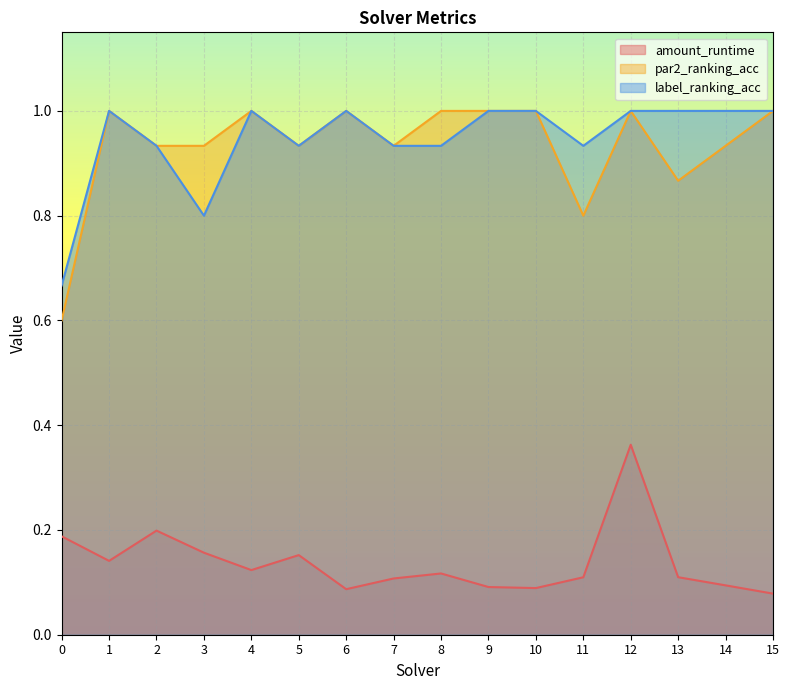

What is the value of the amount_runtime point at the 14th from the left?

0.1